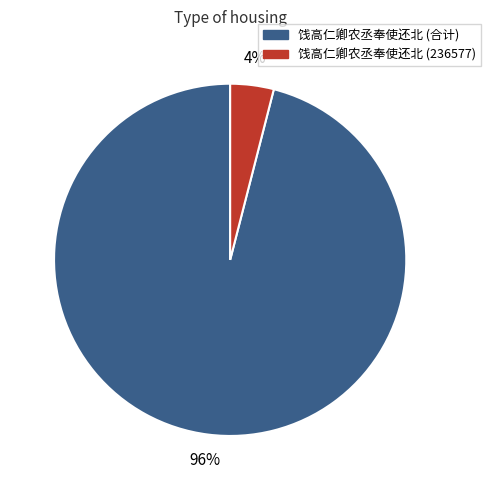

To the nearest percent, what is the difference between the largest and smallest slice percentages?

92%